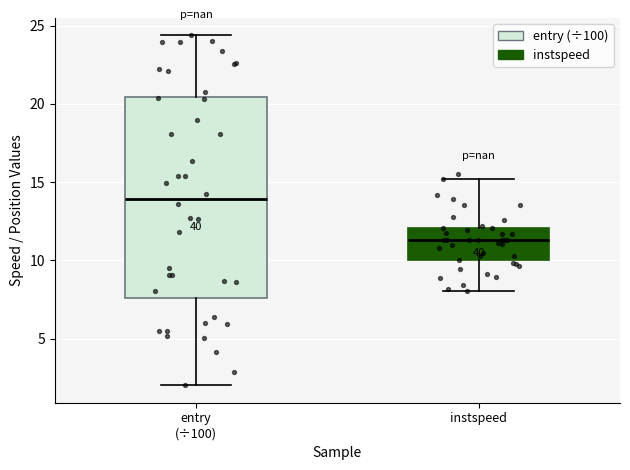

Reading left to right, transcribe this box plot: for each box, give where its median line is, the range the box spans, and where its two whiskers end, as read against the y-axis. The values are not printed on the chart, so give them approximately, as read against the axis.

entry (÷100): median 14.0, box 7.5 to 20.5, whiskers 2.0 to 24.5
instspeed: median 11.5, box 10.0 to 12.0, whiskers 8.0 to 15.0